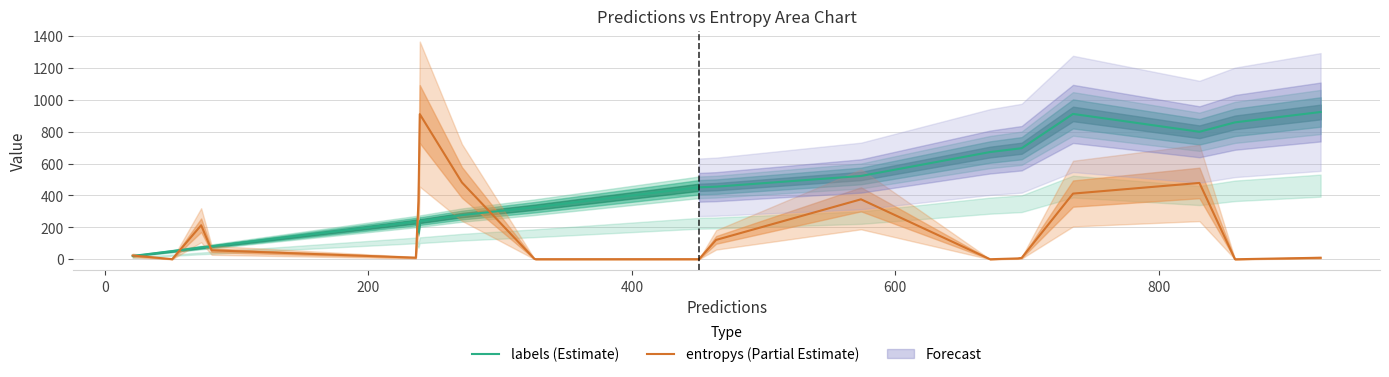

True or false: labels (Estimate) and entropys (Partial Estimate) intersect in this chart.

True